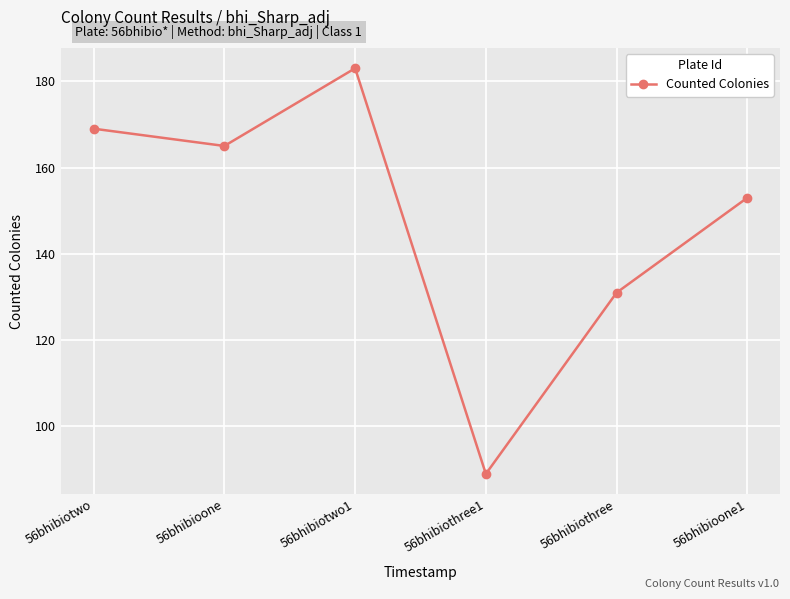

How many data points are less than 165?

3